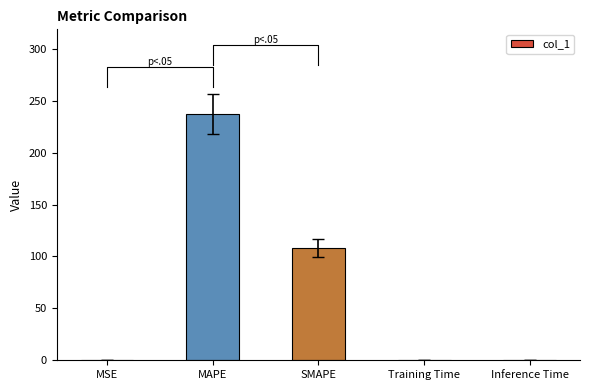

Rank the categories by value from lowest to highest.

Inference Time, Training Time, MSE, SMAPE, MAPE